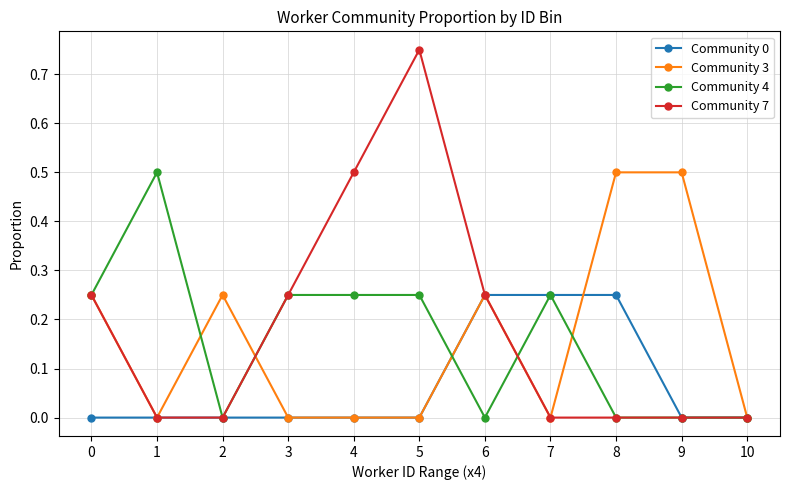

Is it true that Community 7 equals 0.0 at 10?

True